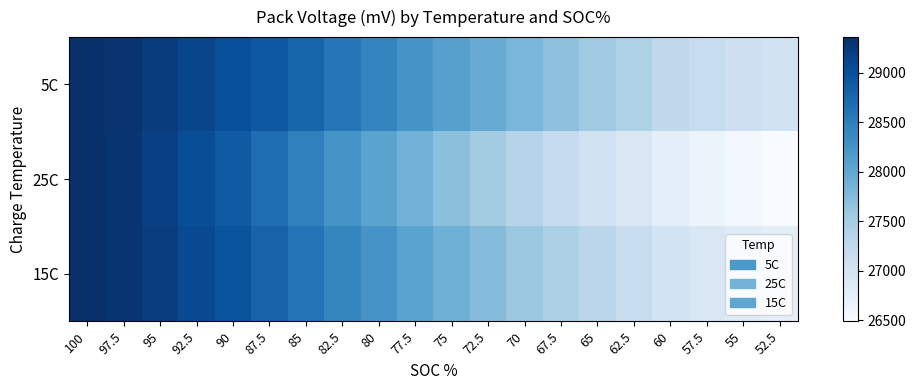

Which has a higher value, 72.5 or 95?

95